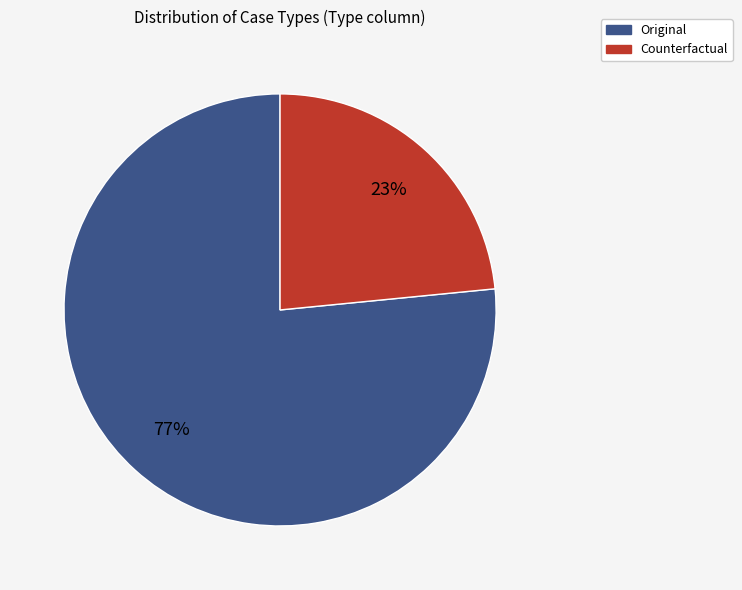

To the nearest percent, what percentage of the pie is Counterfactual?

23%